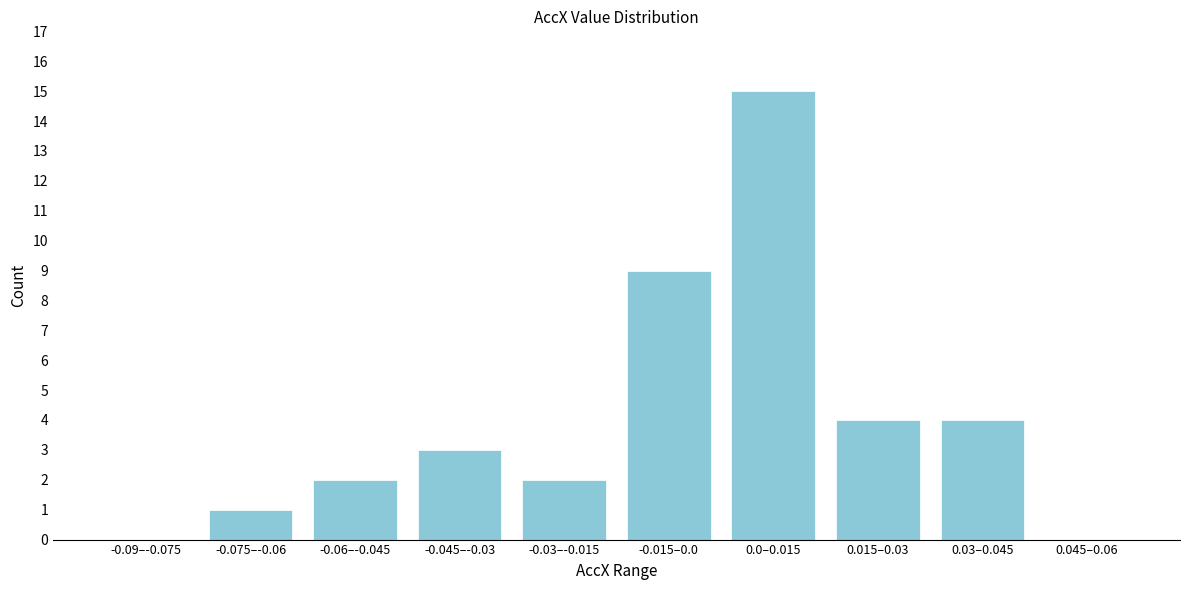

Reading left to right, what are all the values shown in this chart?

-0.09–-0.075=0	-0.075–-0.06=1	-0.06–-0.045=2	-0.045–-0.03=3	-0.03–-0.015=2	-0.015–0.0=9	0.0–0.015=15	0.015–0.03=4	0.03–0.045=4	0.045–0.06=0